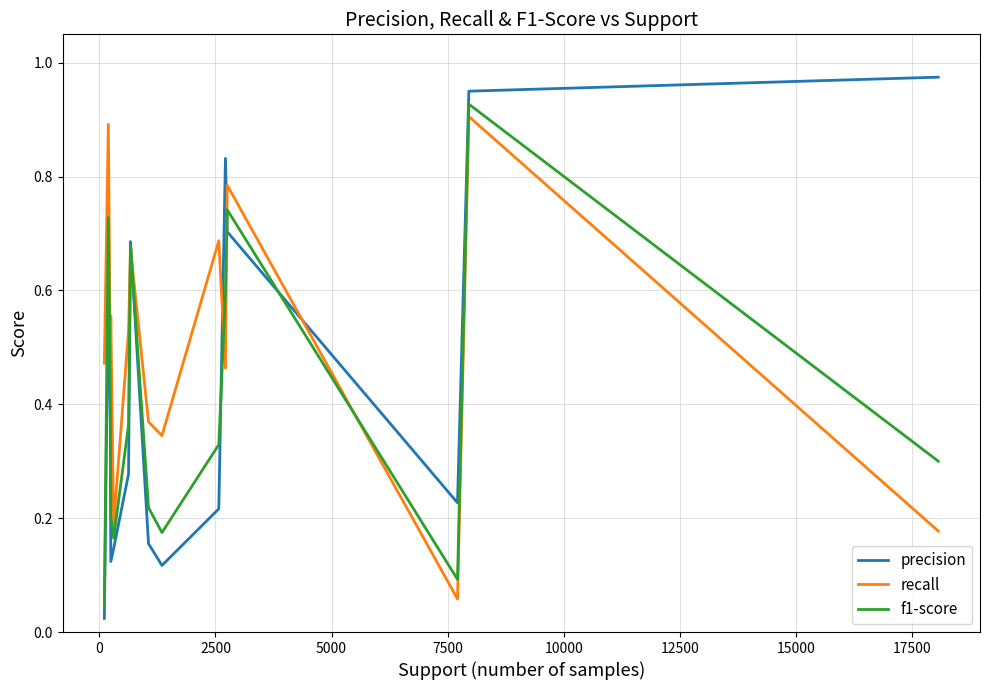

How many lines are shown in the chart?

3